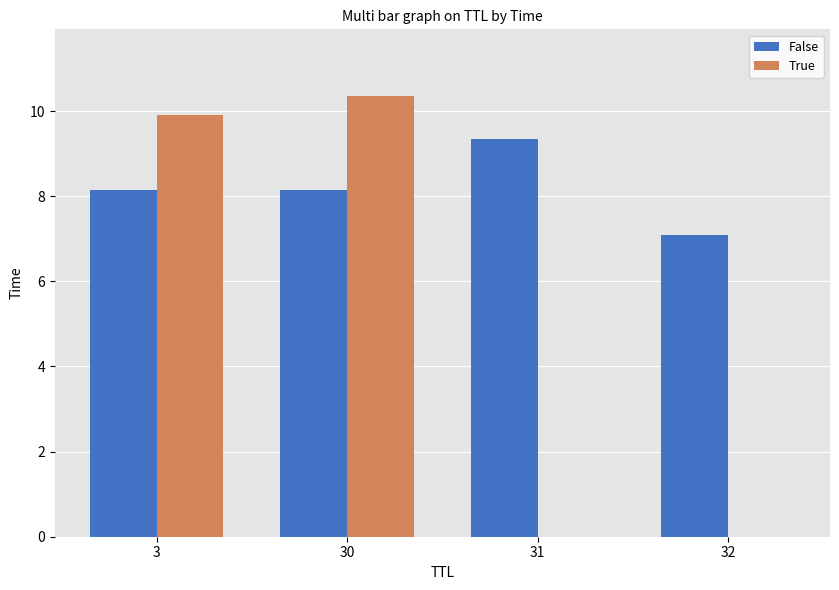

Between 30 and 31, which series saw the biggest shift?

True